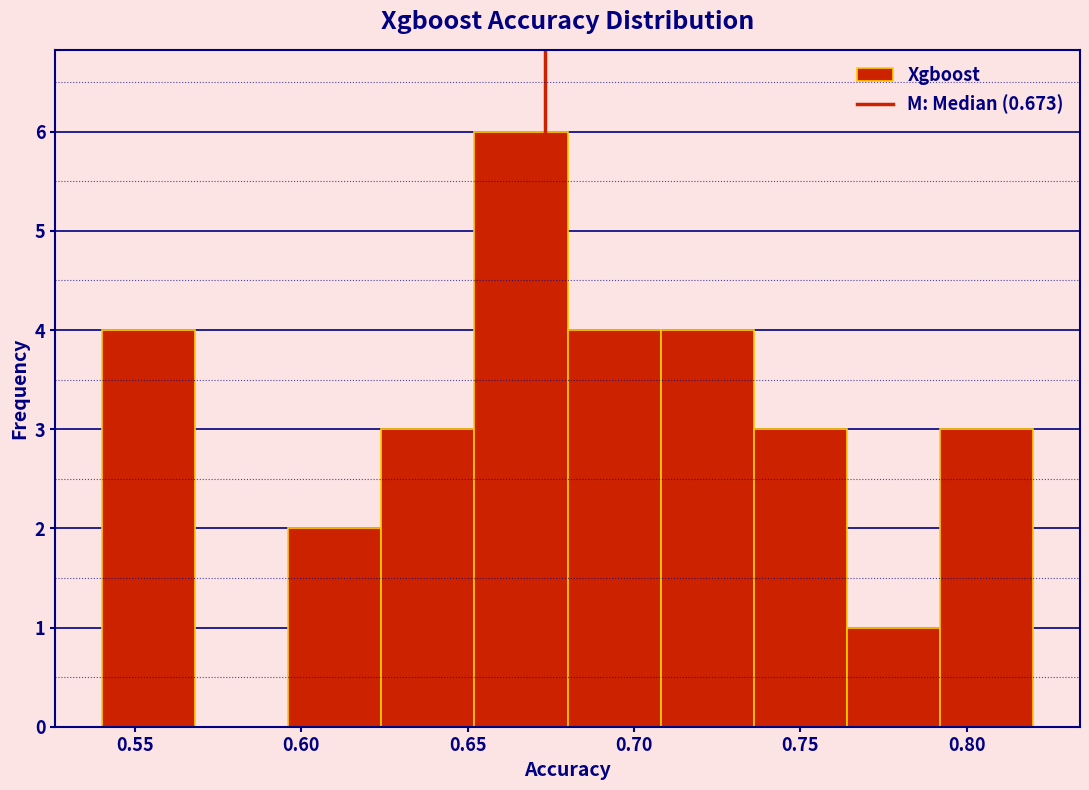

How tall is the bar that spans 0.680 to 0.708 on the x-axis? Neither the bar edges nor the heights are printed on the chart, so give them approximately, as read against the axes.

4